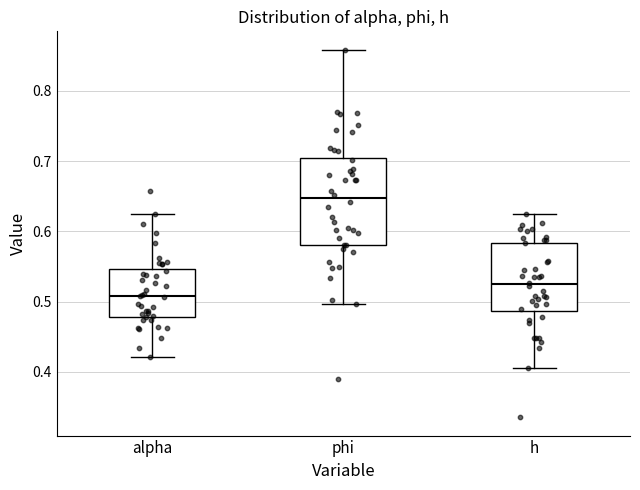

Reading left to right, transcribe this box plot: for each box, give where its median line is, the range the box spans, and where its two whiskers end, as read against the y-axis. The values are not printed on the chart, so give them approximately, as read against the axis.

alpha: median 0.51, box 0.48 to 0.55, whiskers 0.42 to 0.62
phi: median 0.65, box 0.58 to 0.70, whiskers 0.50 to 0.86
h: median 0.52, box 0.49 to 0.58, whiskers 0.41 to 0.62